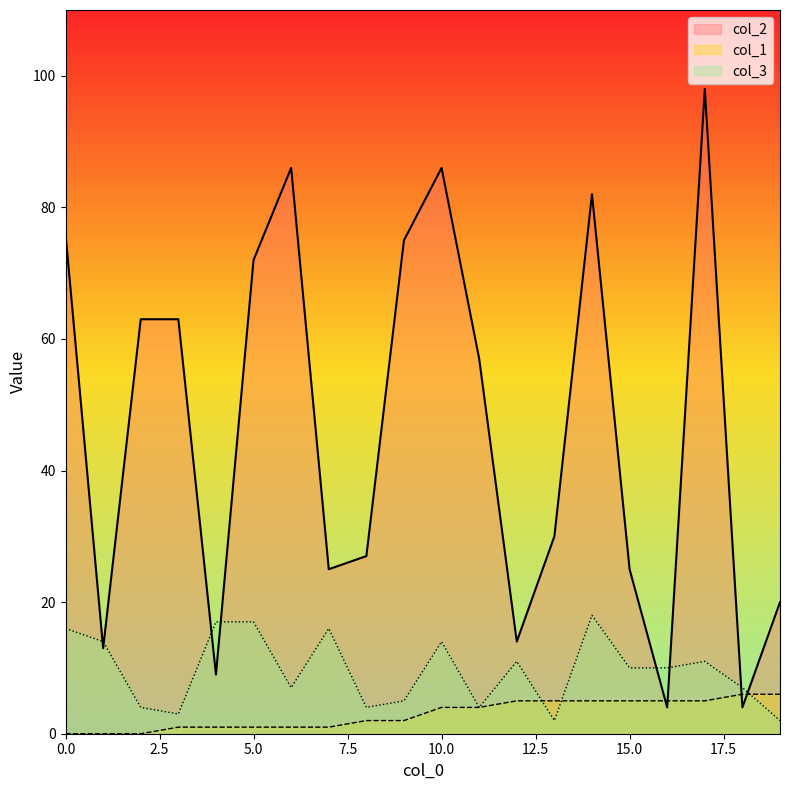

How many data points does each series have?

20